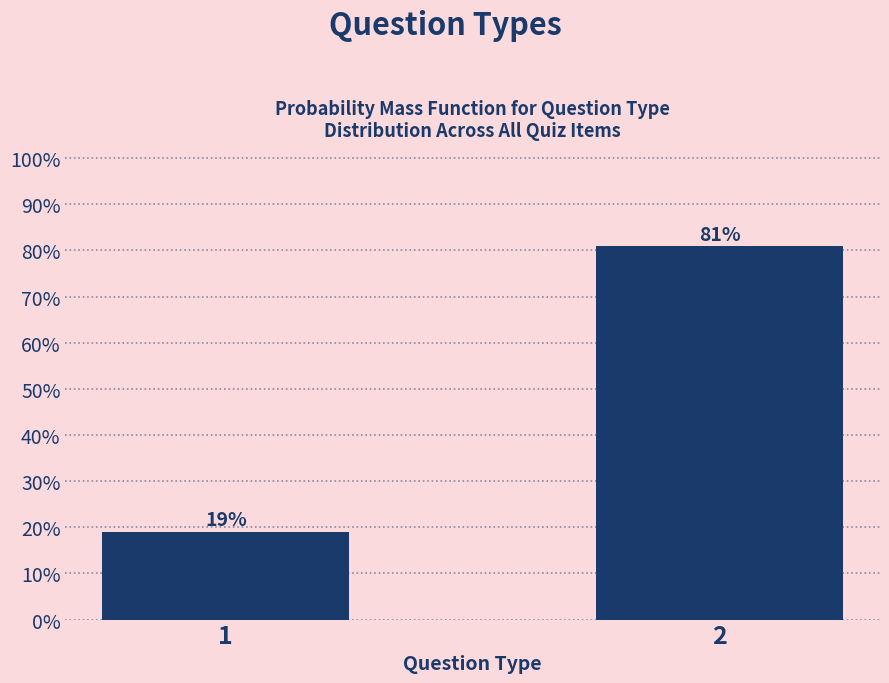

Reading left to right, list all the values displayed in this chart.

19.0	81.0